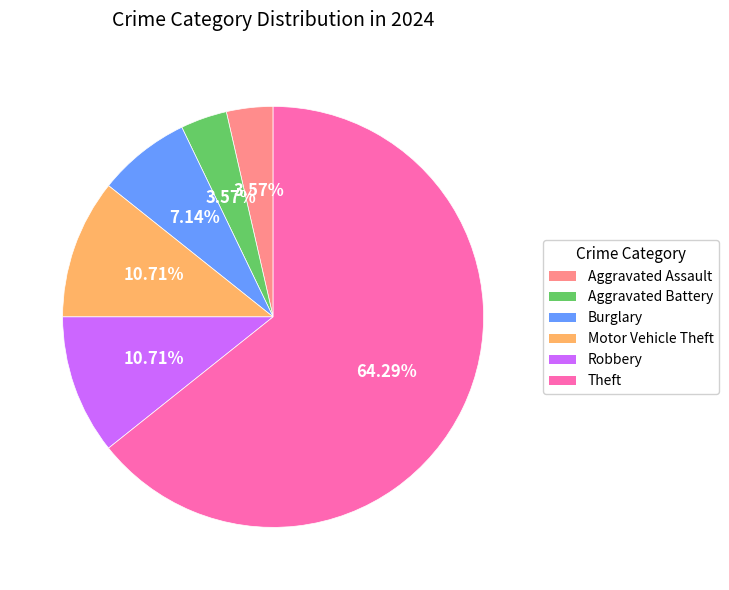

To the nearest percent, what is the combined percentage of Burglary and Theft?

71%